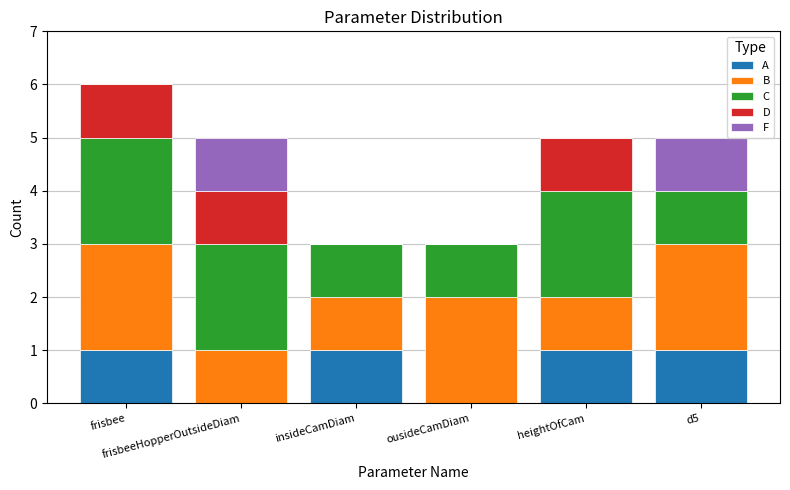

At which category is the sum across all series the highest?

frisbee